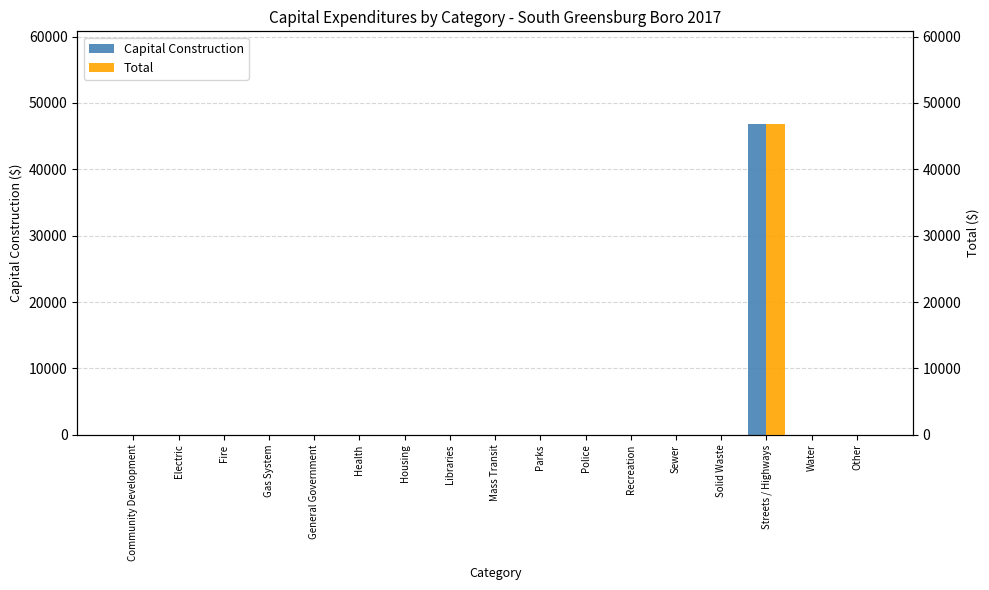

At which category does the chart reach its minimum across all series?

Community Development